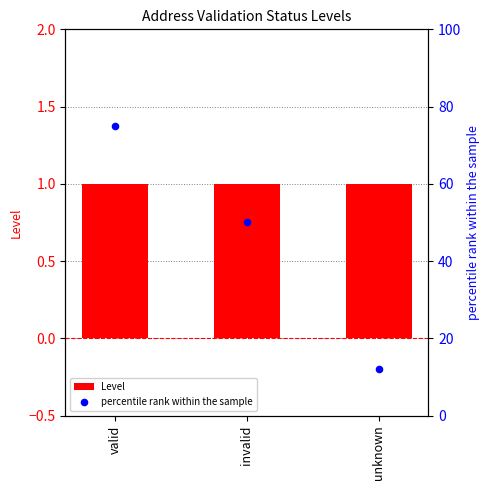

Is the value of Level at invalid greater than the value of percentile rank within the sample at valid?

No